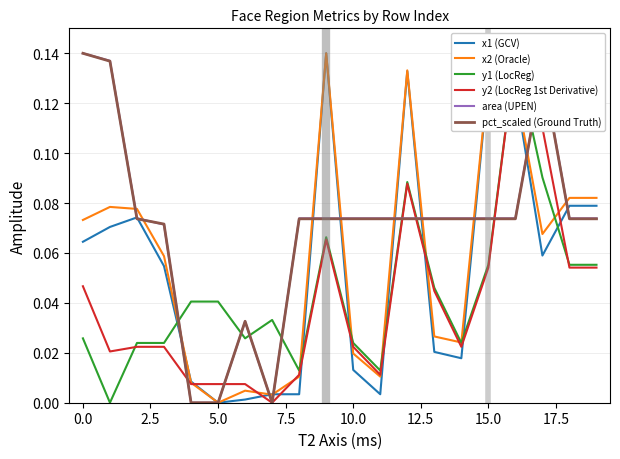

What is the average value of the pct_scaled (Ground Truth) series?

0.1